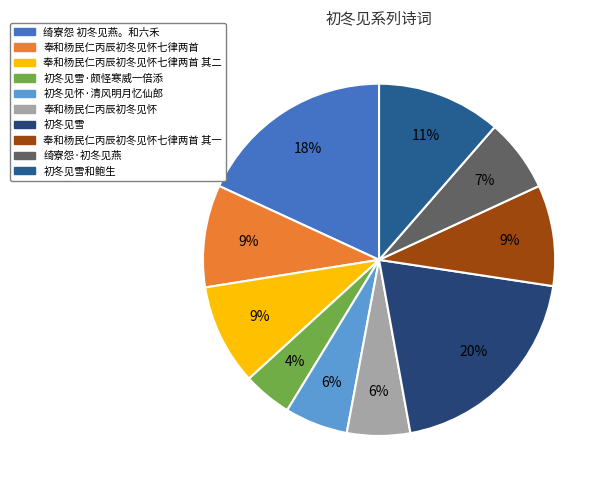

Does 奉和杨民仁丙辰初冬见怀七律两首 represent more than half of the total?

No